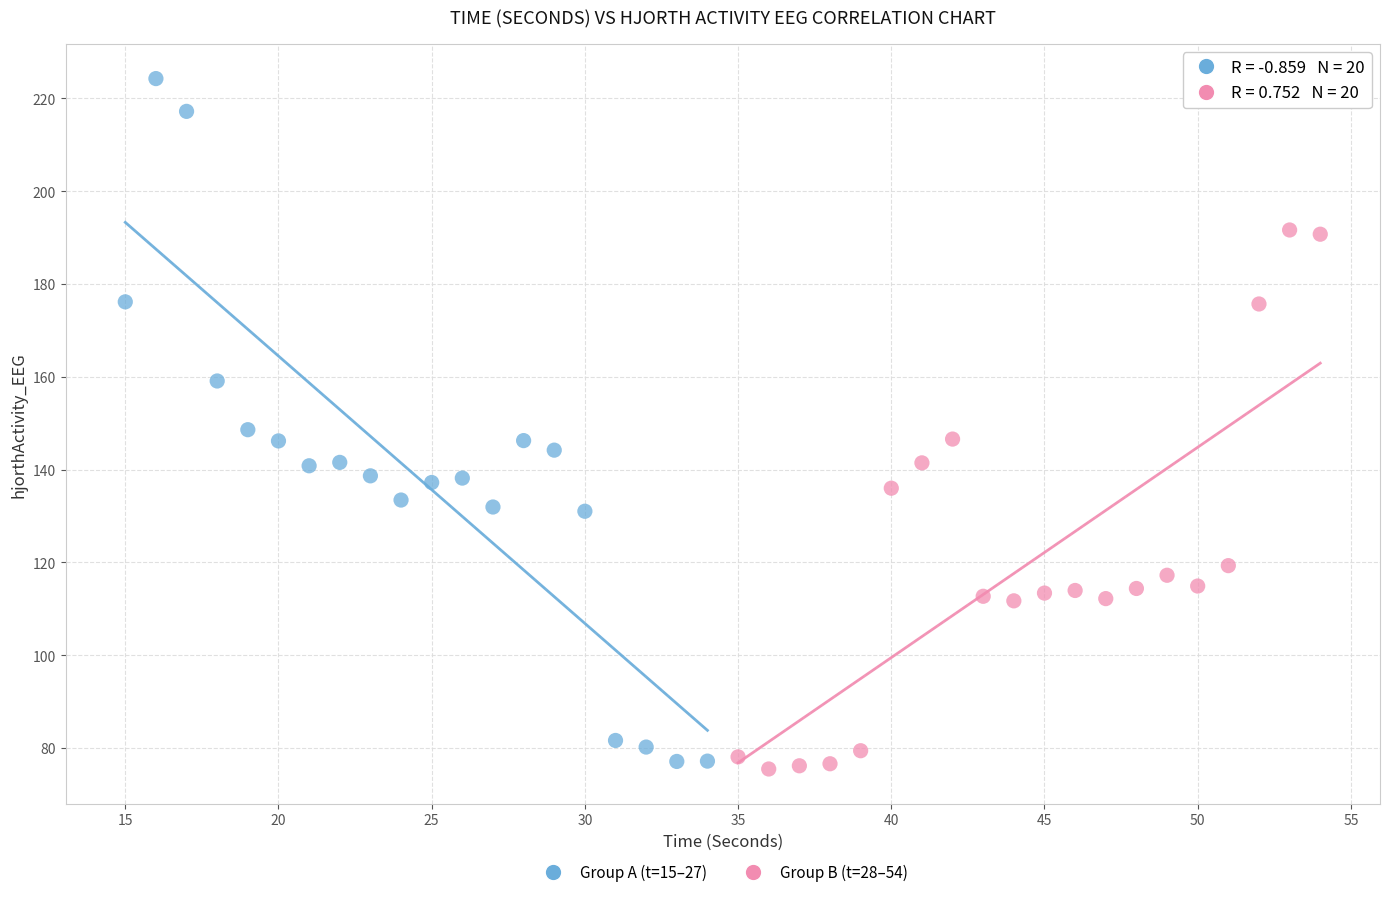

Which series contains the highest Y value?

Group A (t=15–27)